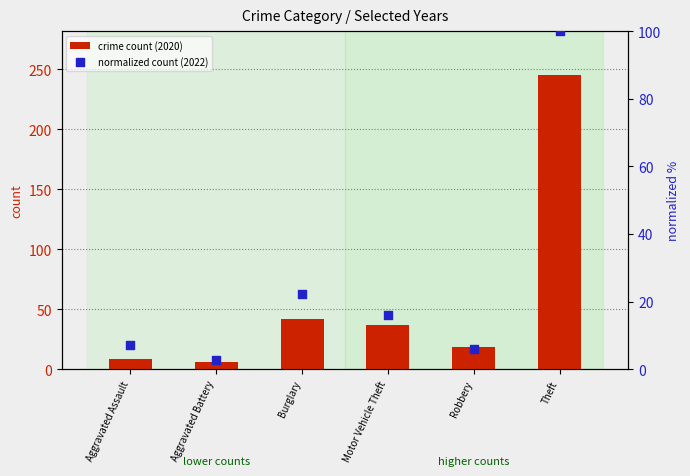

At how many categories does at least one series exceed 149?

1